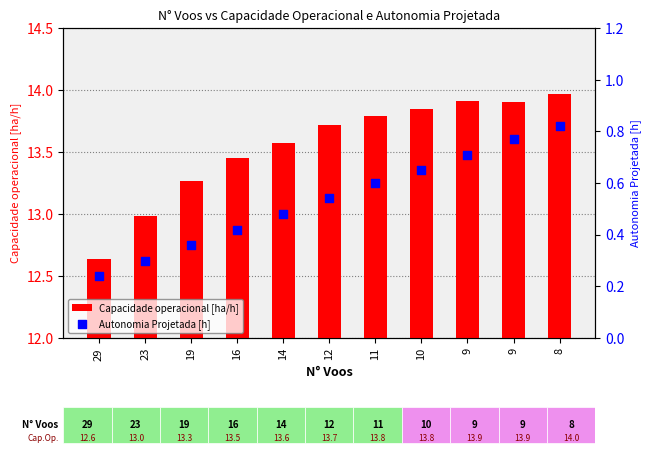

Which series has the largest total across all categories?

Capacidade operacional [ha/h]